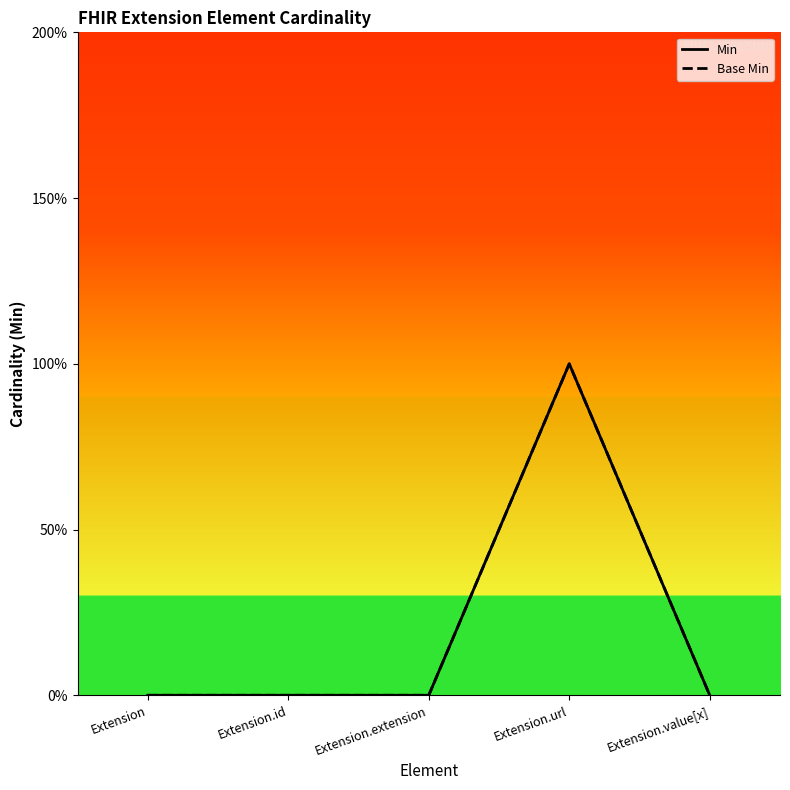

True or false: Base Min and Min cross at least once.

False